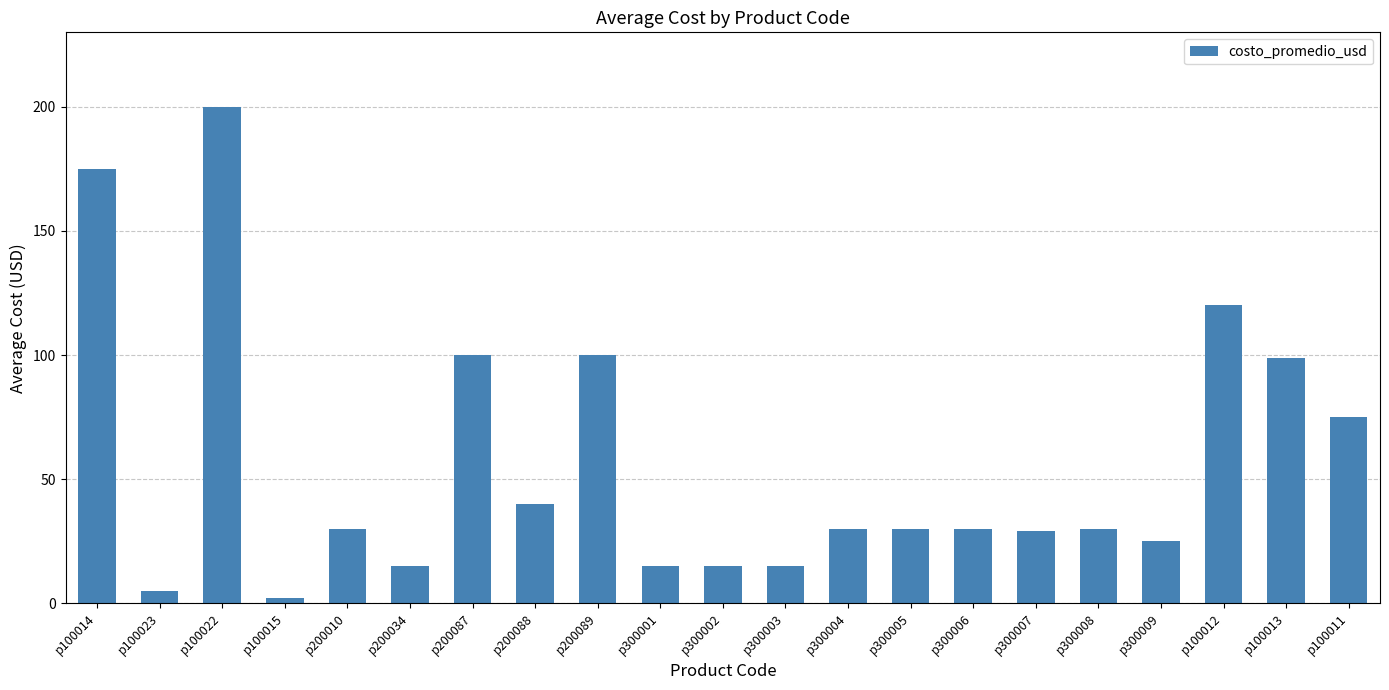

What is the label of the 21st bar from the right?

p100014